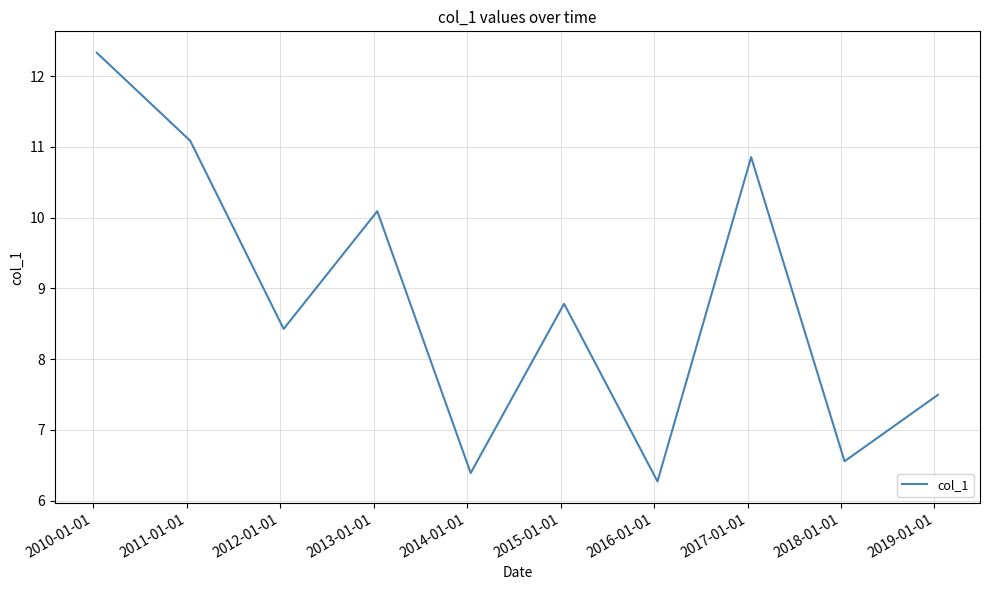

What is the minimum value shown in the chart?

6.3